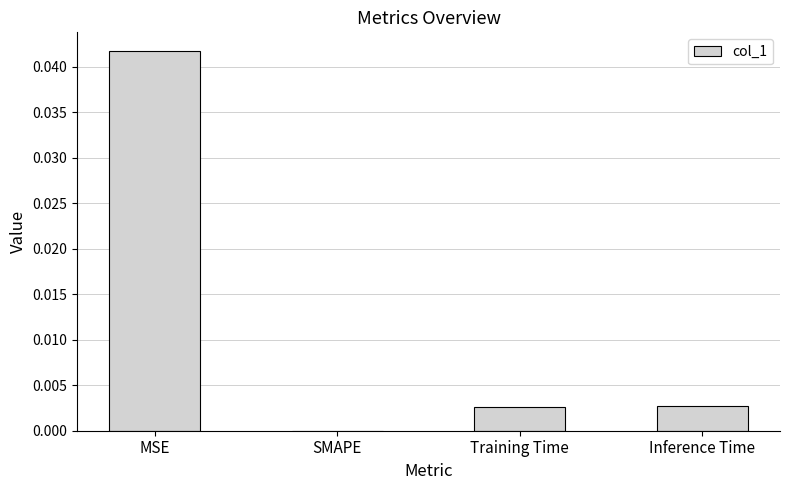

At which category does the chart reach its peak across all series?

MSE